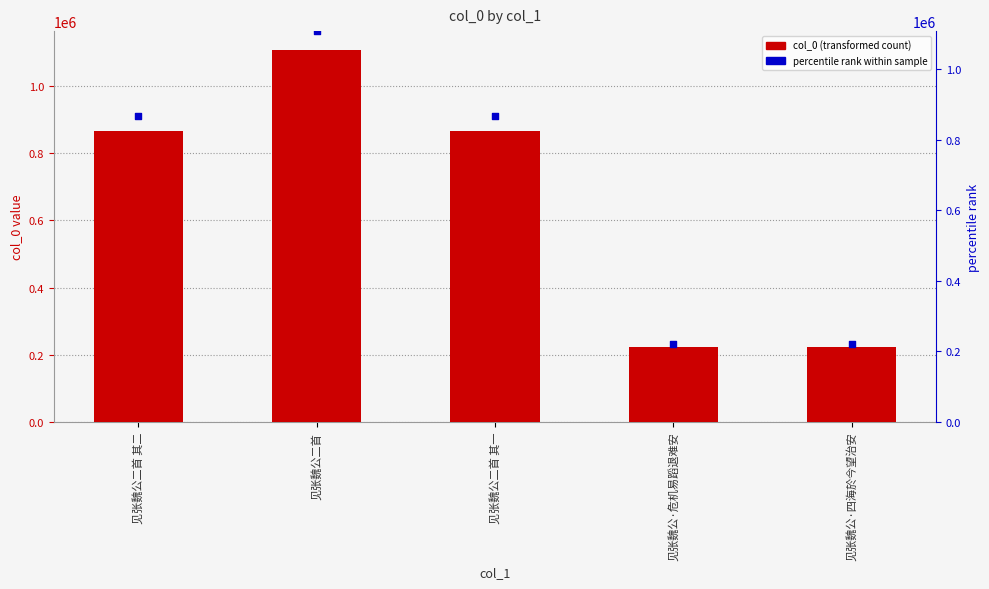

Which series contains the highest Y value?

col_0